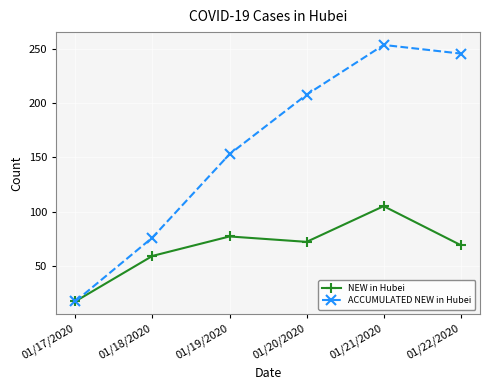

The NEW in Hubei series shows 120 at 01/19/2020. True or false?

False